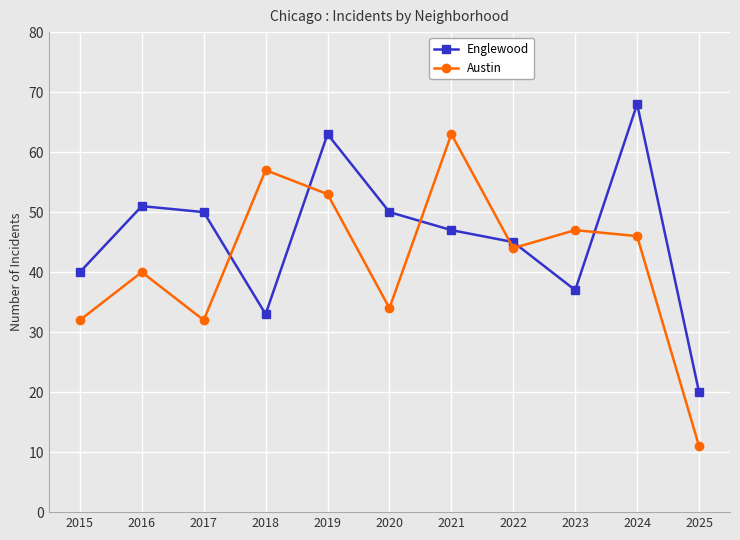

Reading left to right, transcribe all the data shown in this chart.

Englewood: 2015=40	2016=51	2017=50	2018=33	2019=63	2020=50	2021=47	2022=45	2023=37	2024=68	2025=20
Austin: 2015=32	2016=40	2017=32	2018=57	2019=53	2020=34	2021=63	2022=44	2023=47	2024=46	2025=11